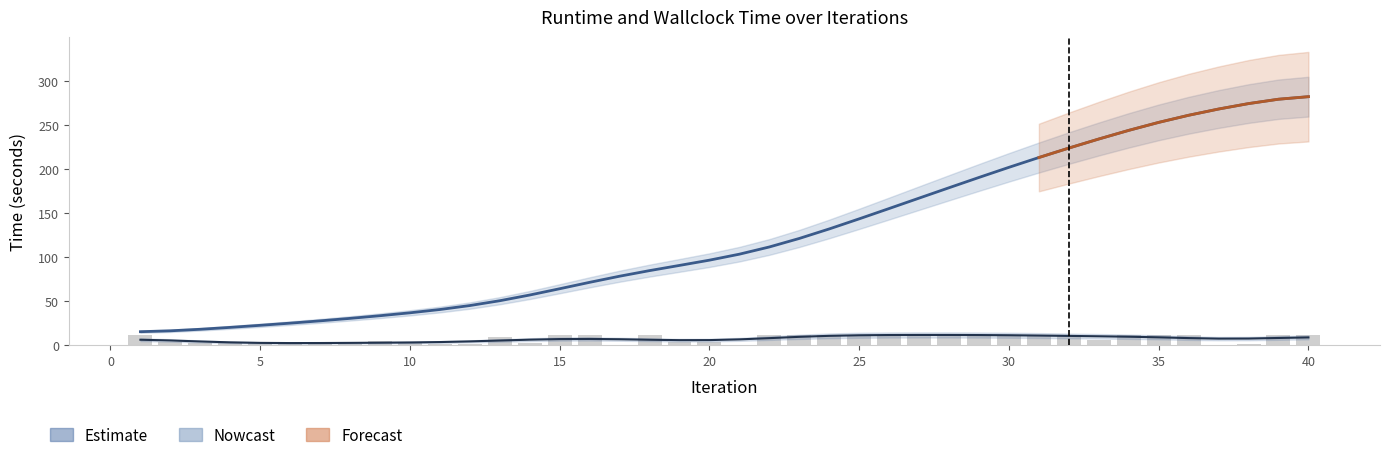

Reading left to right, what are all the values shown in this chart?

runtime: 1=11.8	2=3.9	3=2.4	4=2.4	5=2.2	6=2.2	7=2.4	8=1.8	9=5.3	10=2.5	11=2.0	12=2.0	13=9.2	14=2.2	15=11.9	16=11.7	17=0.5	18=11.9	19=4.0	20=3.3	21=0.4	22=11.8	23=11.8	24=11.9	25=11.9	26=11.8	27=11.8	28=11.9	29=11.8	30=11.9	31=11.9	32=12.1	33=5.9	34=11.9	35=11.8	36=11.8	37=0.4	38=2.1	39=11.9	40=11.9
wallclock time: 1=15.5	2=16.5	3=18.3	4=20.4	5=22.8	6=25.2	7=27.8	8=30.6	9=33.7	10=36.9	11=40.7	12=45.2	13=50.7	14=57.2	15=64.3	16=71.6	17=78.5	18=84.9	19=90.8	20=96.7	21=103.5	22=111.7	23=121.4	24=132.2	25=143.7	26=155.4	27=167.2	28=179.0	29=190.7	30=202.2	31=213.3	32=224.0	33=234.3	34=244.1	35=253.2	36=261.3	37=268.4	38=274.5	39=279.5	40=282.4